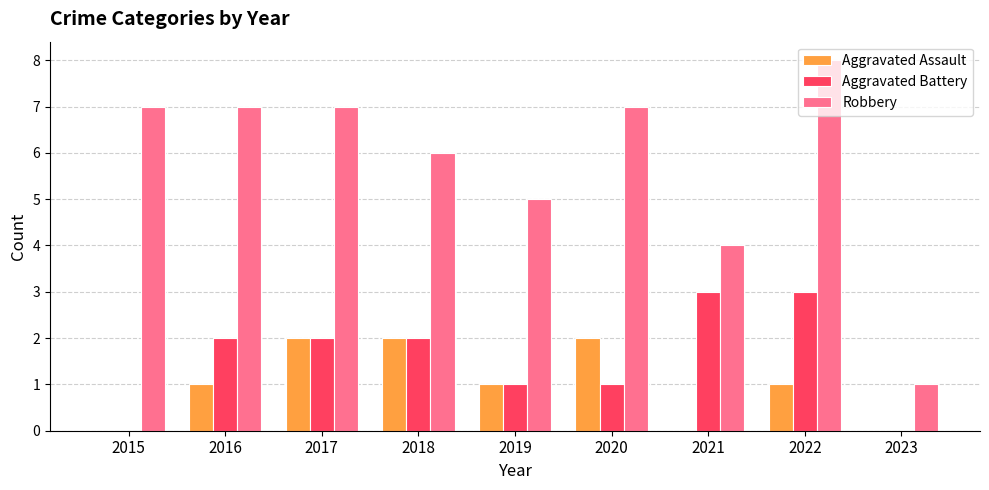

How many Aggravated Battery values are between 1 and 2?

5